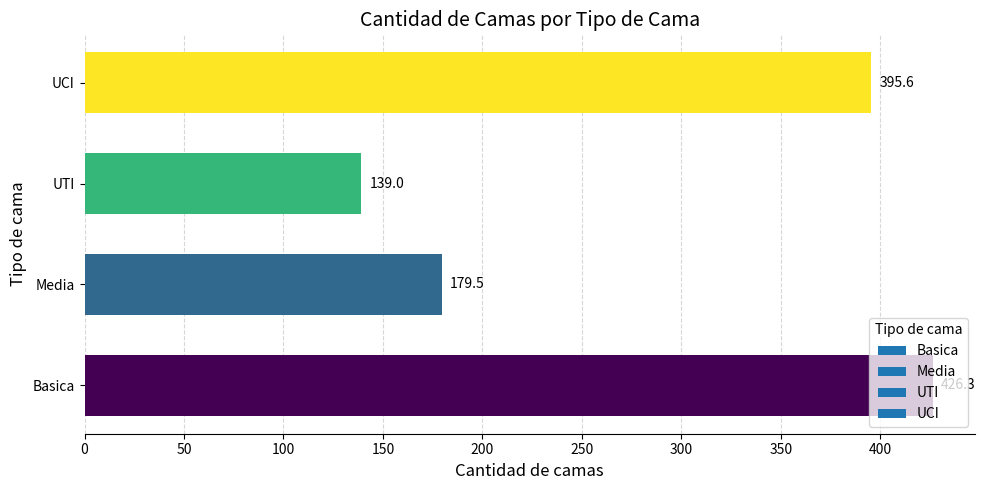

Which has a higher value, Basica or UTI?

Basica